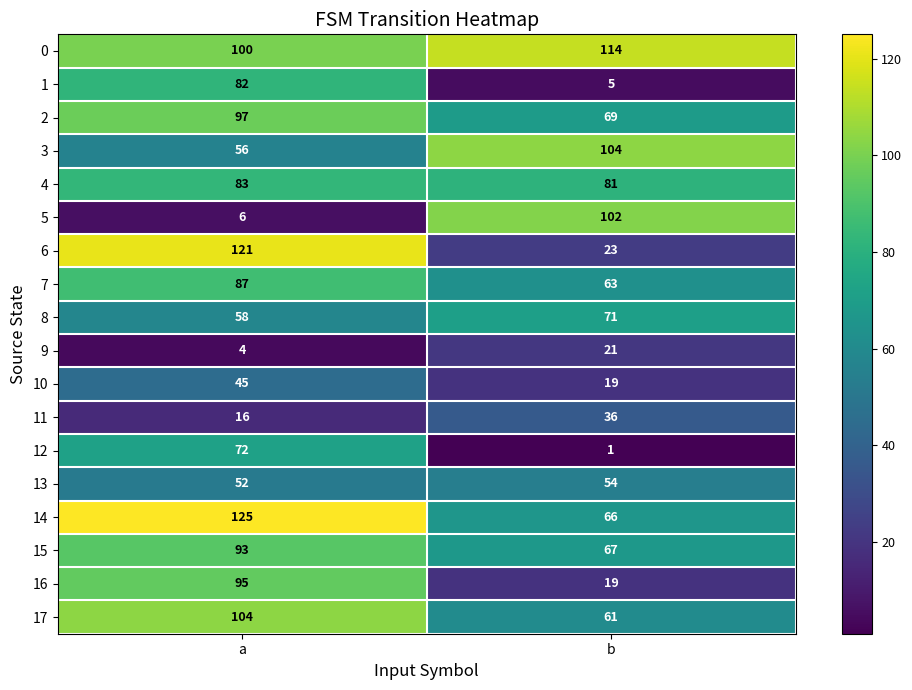

Read the 16 value at b.

19